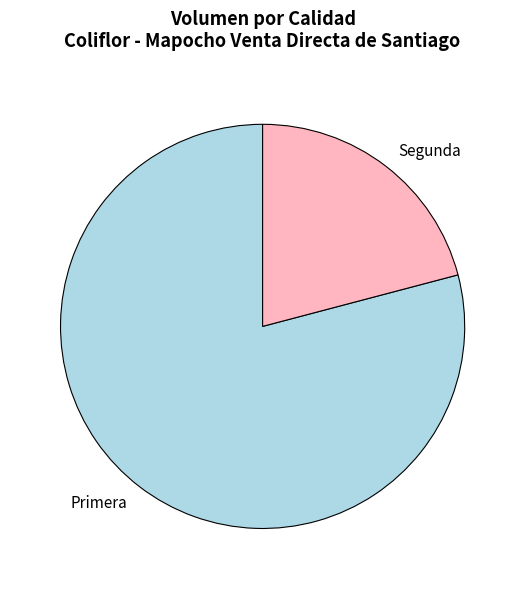

The Primera slice represents 73% of the pie. True or false?

False